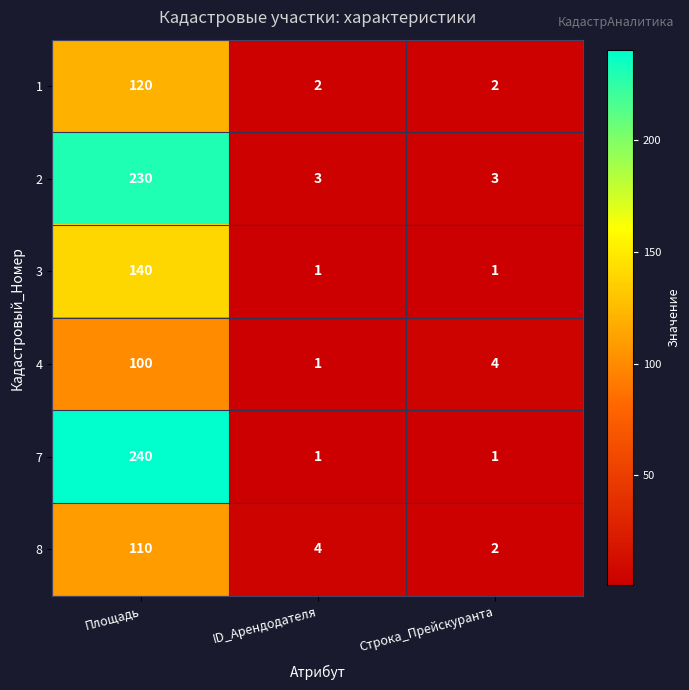

What is the difference between the 4 values at Строка_Прейскуранта and Площадь?

96